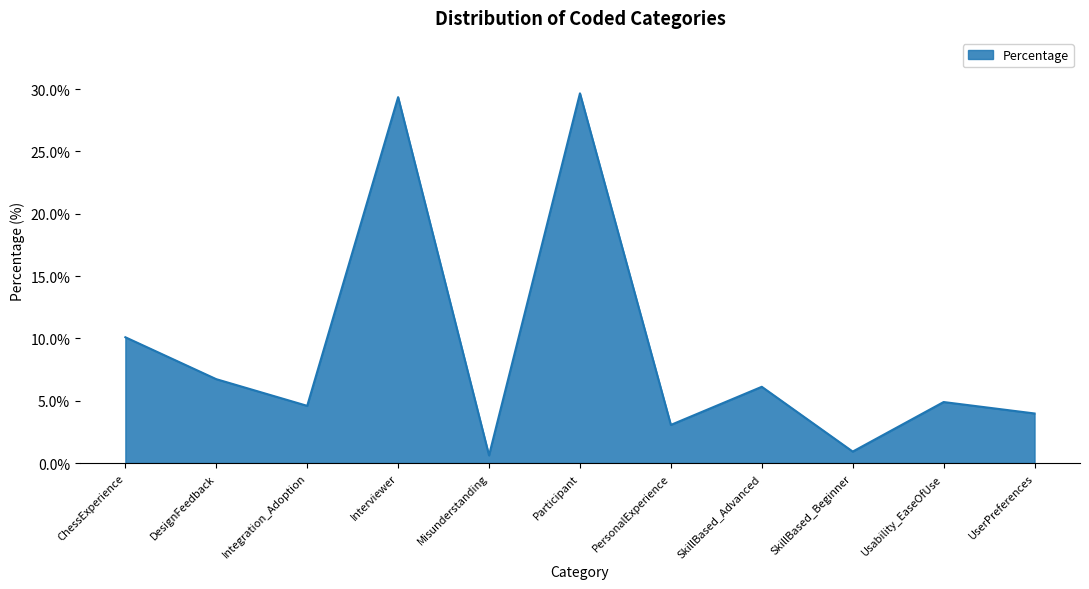

Does the chart display data point markers on the line(s)?

No